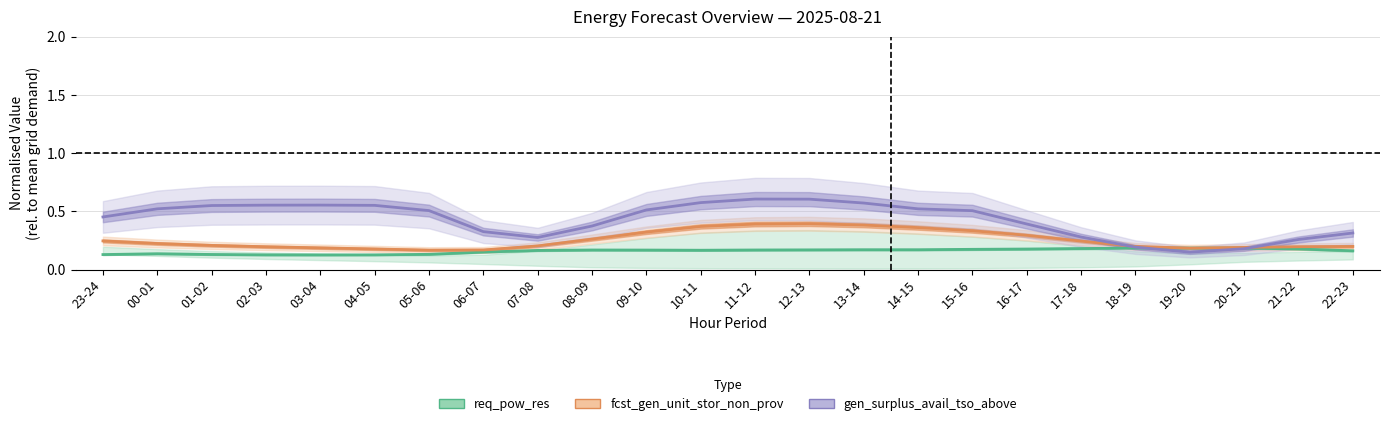

Where is the first local maximum for fcst_gen_unit_stor_non_prov?

12-13